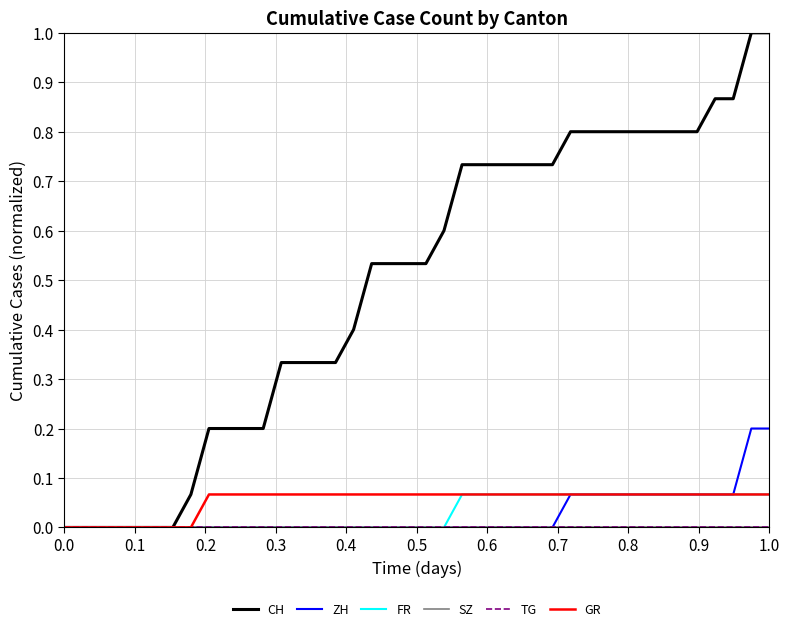

Does the chart have visible grid lines?

Yes